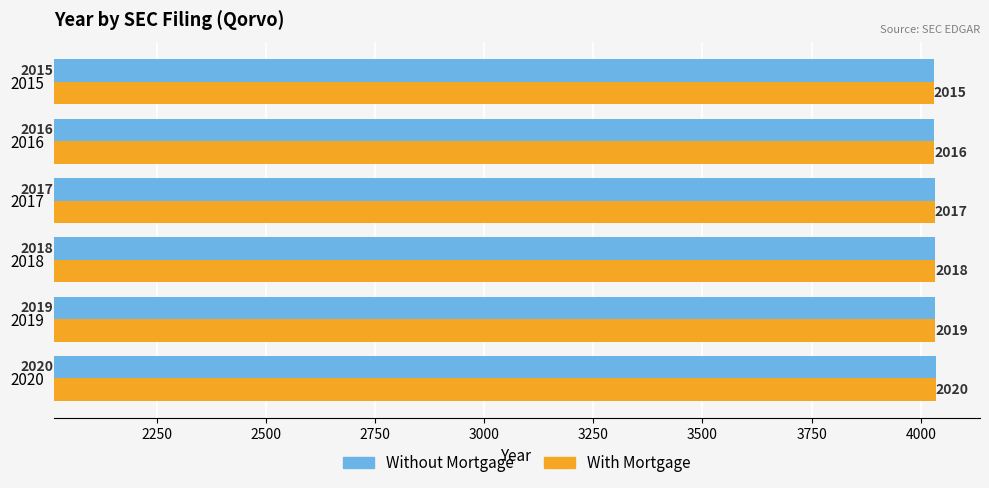

Rank the series by their maximum value, from lowest to highest.

Without Mortgage, With Mortgage